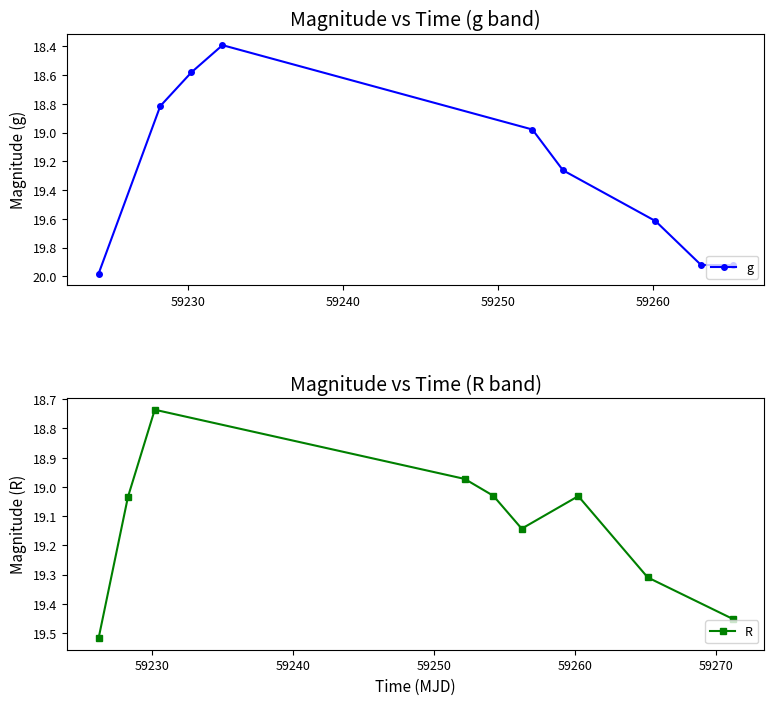

What is the lowest value of the g series?

18.4